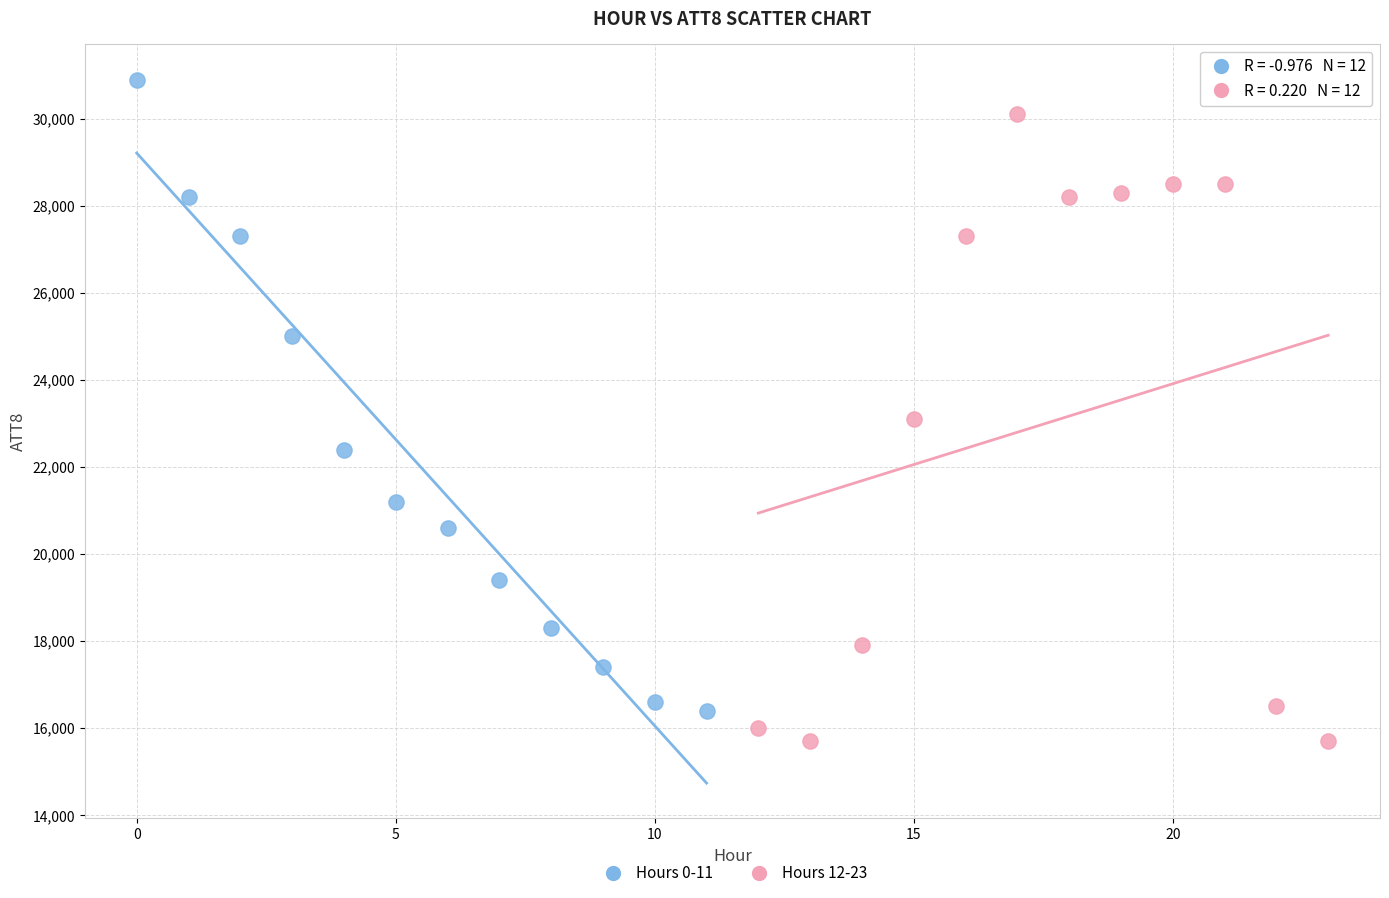

Which series contains the highest Y value?

Hours 0-11